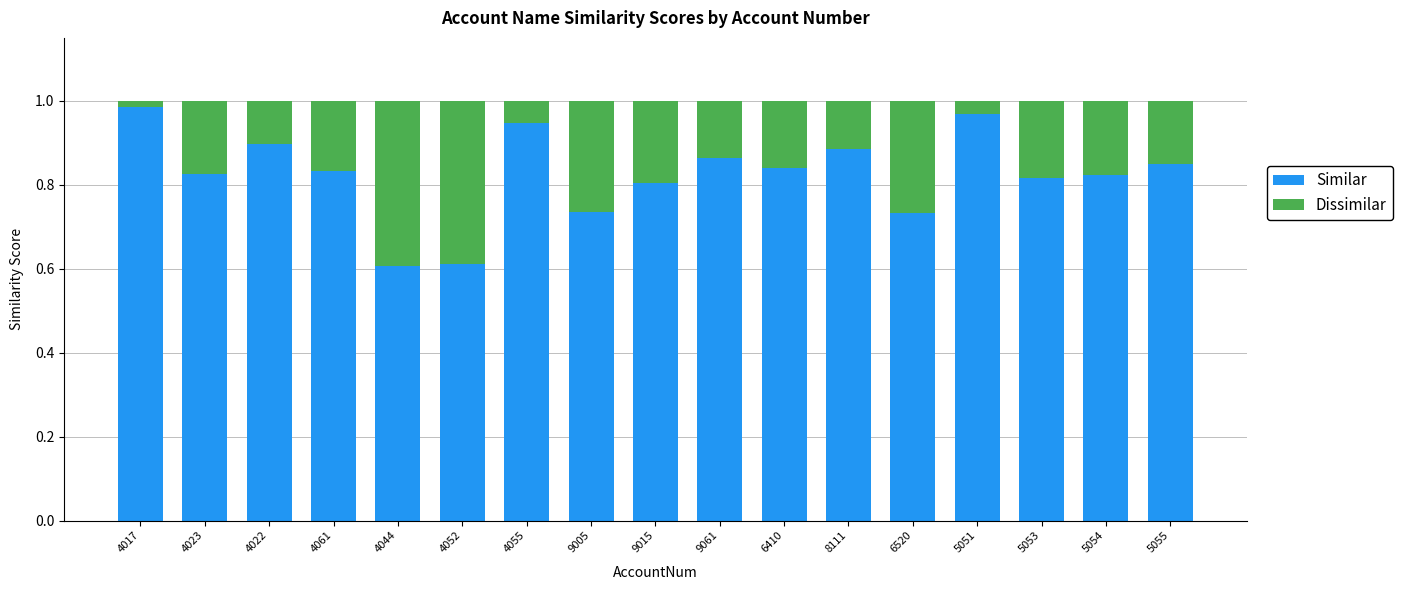

Is it true that Similar equals 1.3 at 5055?

False